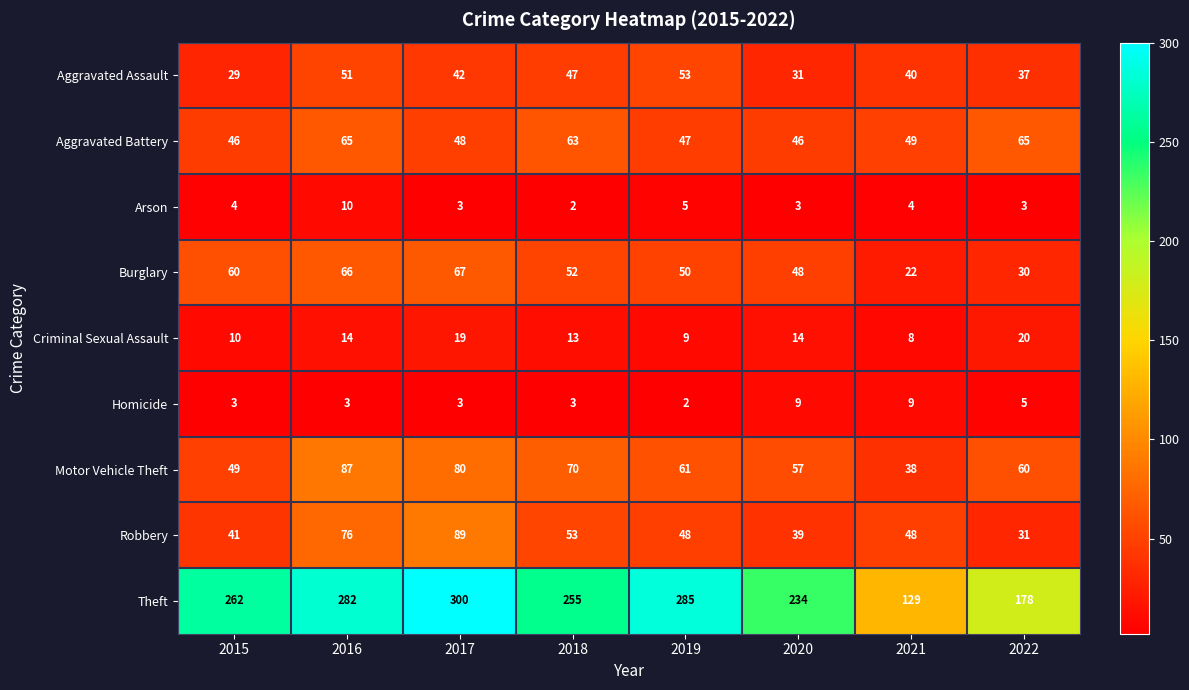

Between 2018 and 2022, which series saw the biggest shift?

Theft